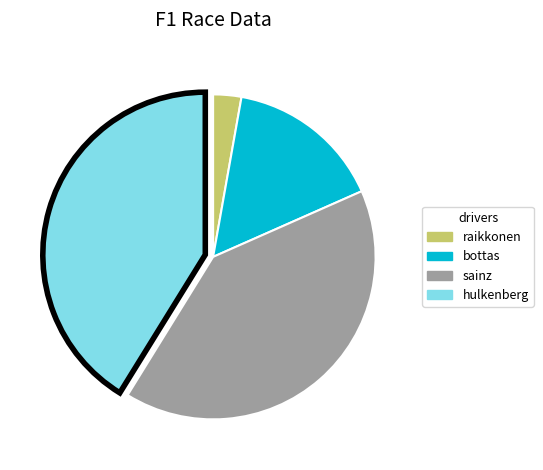

Does any single category account for the majority?

No